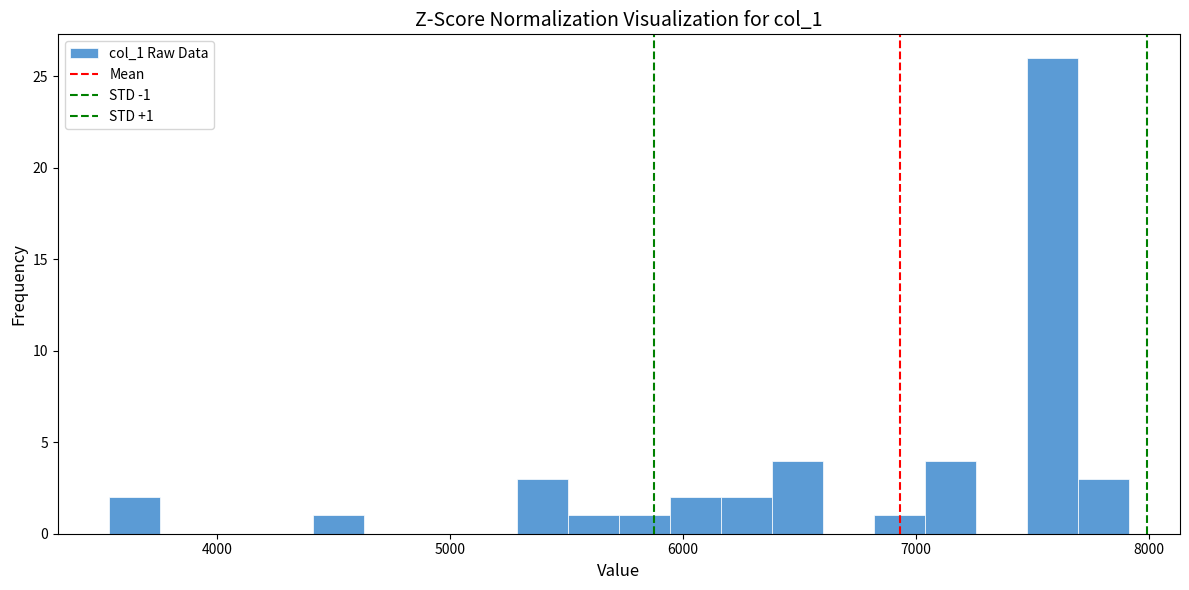

Around what value on the x-axis is the tallest bar? Give the approximate position of its centre, as read against the axis.

7600